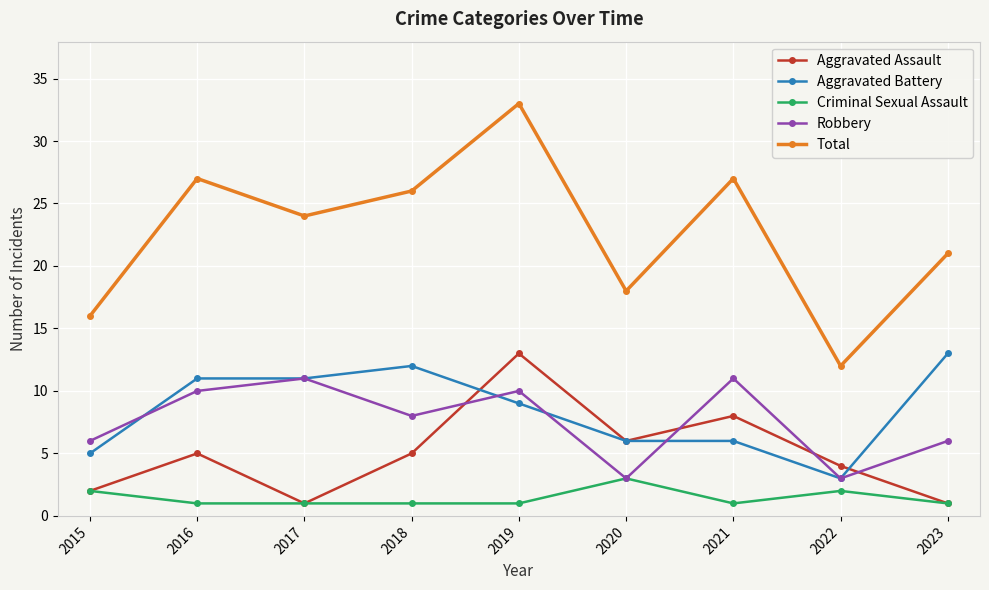

What is the minimum value shown in the chart?

1